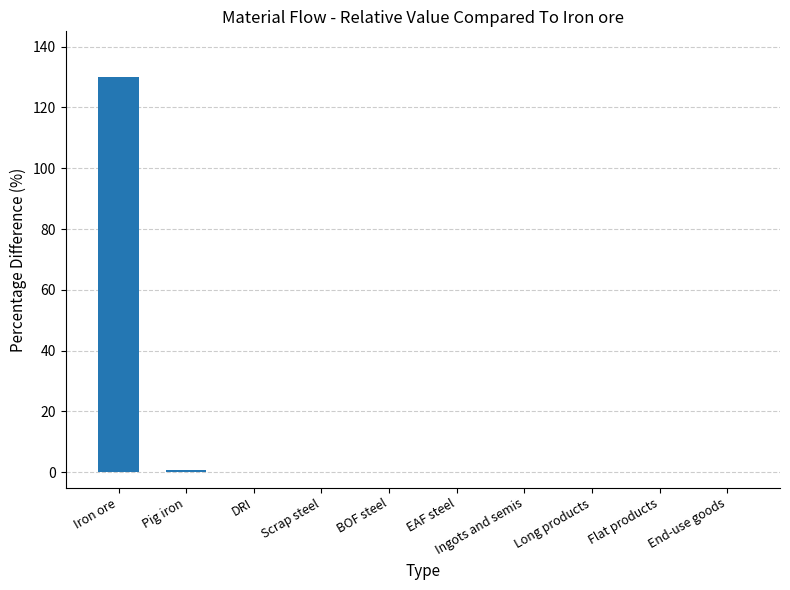

Which category has the highest value across all series?

Iron ore